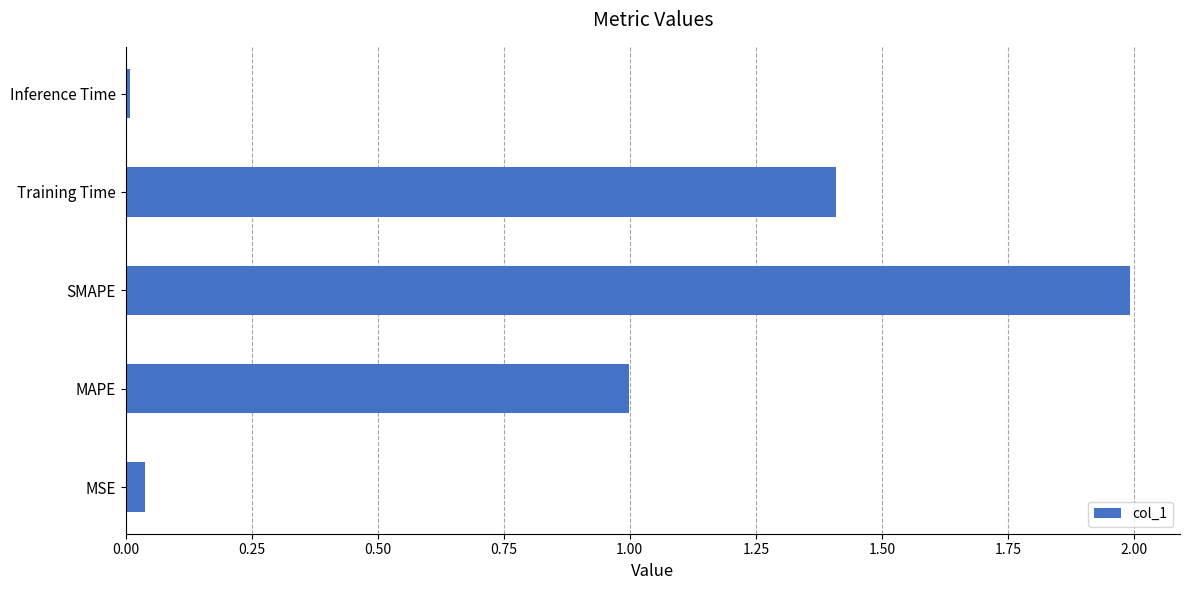

Rank the categories by value from lowest to highest.

Inference Time, MSE, MAPE, Training Time, SMAPE